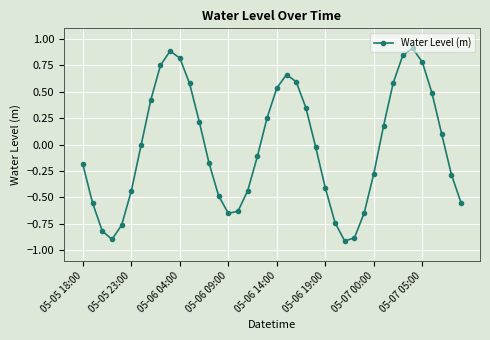

Count the number of categories in the chart.

40